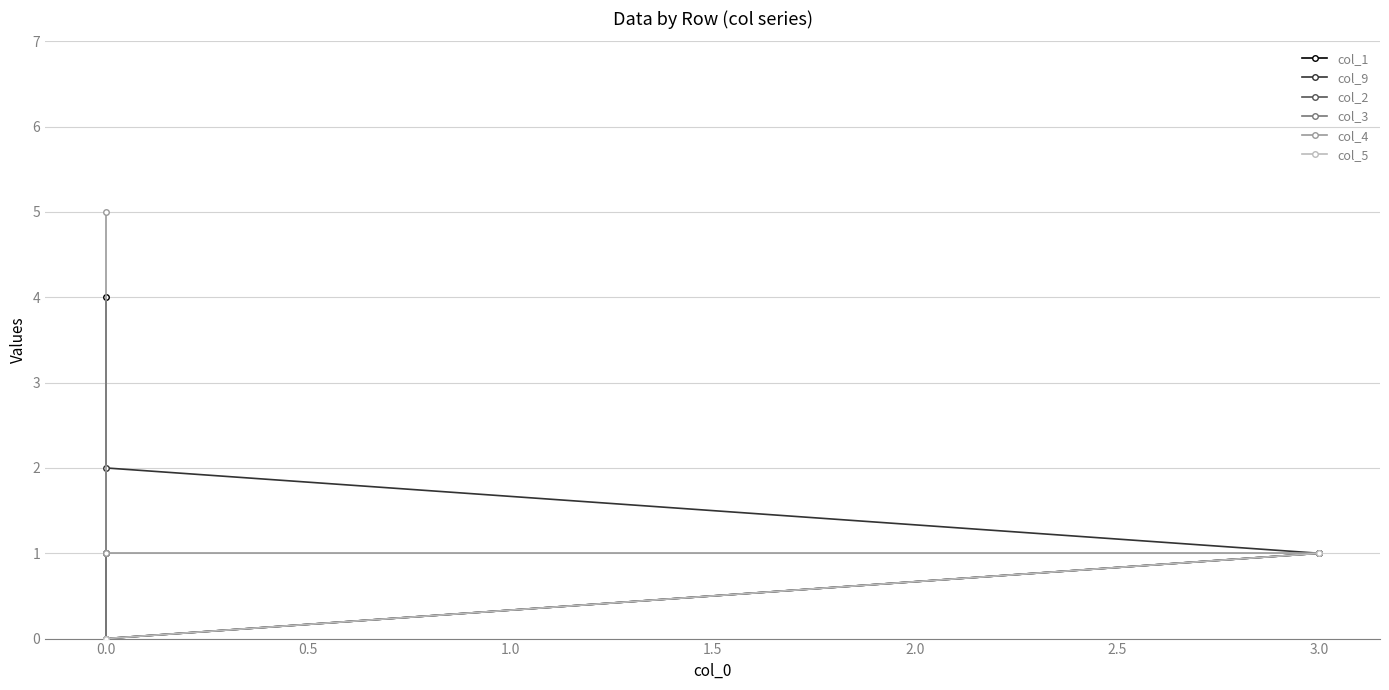

Count the col_5 values in the range 0 to 1.

6